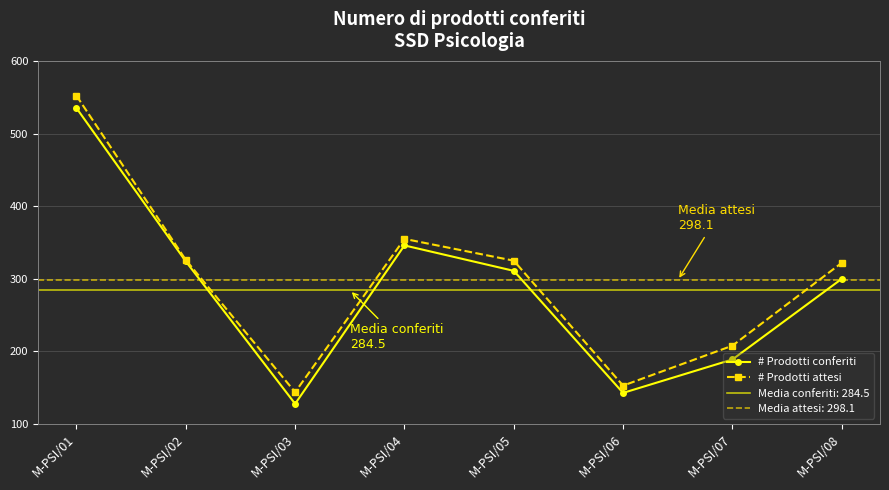

What is the value of the # Prodotti conferiti point at the 6th from the left?

143